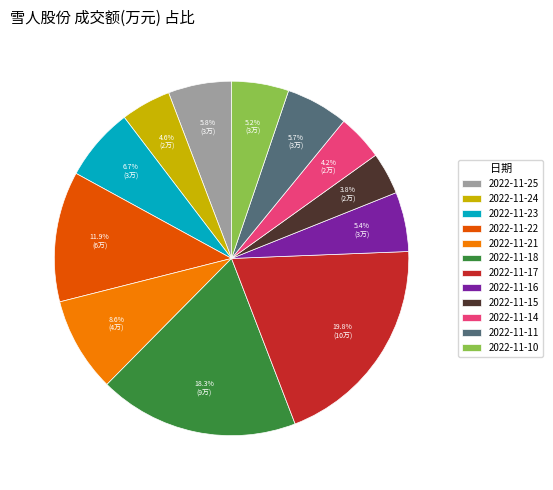

What portion of the pie excludes 2022-11-17?

80.2%